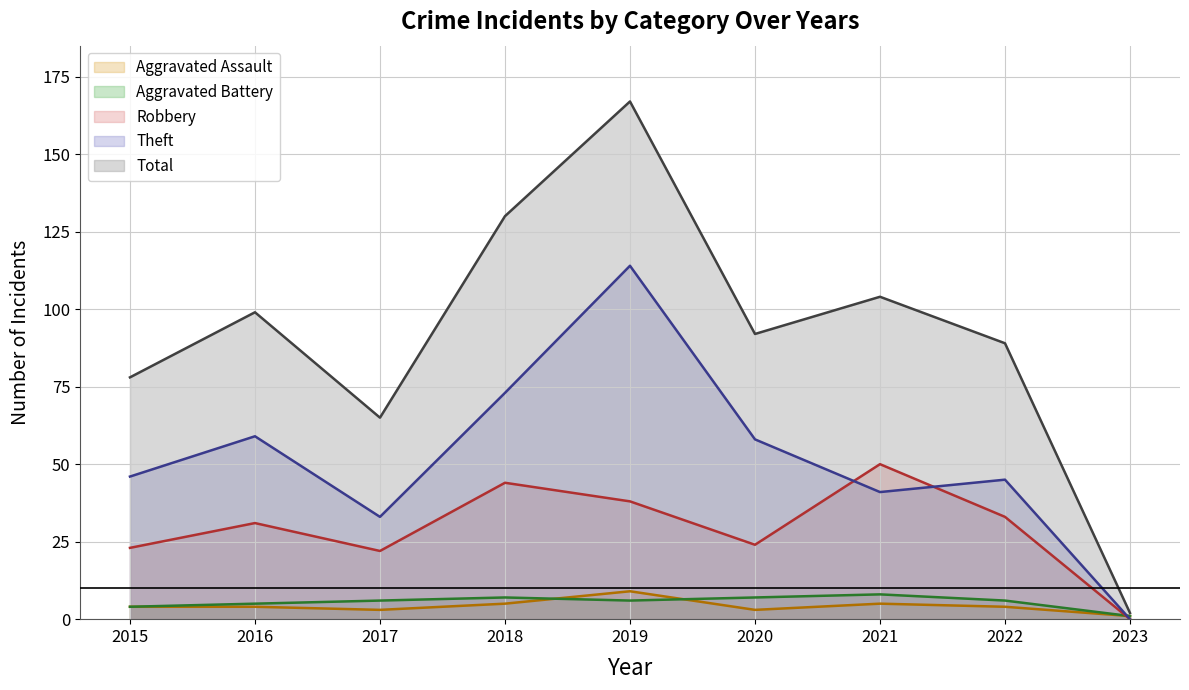

The Robbery series shows 44 at 2018. True or false?

True